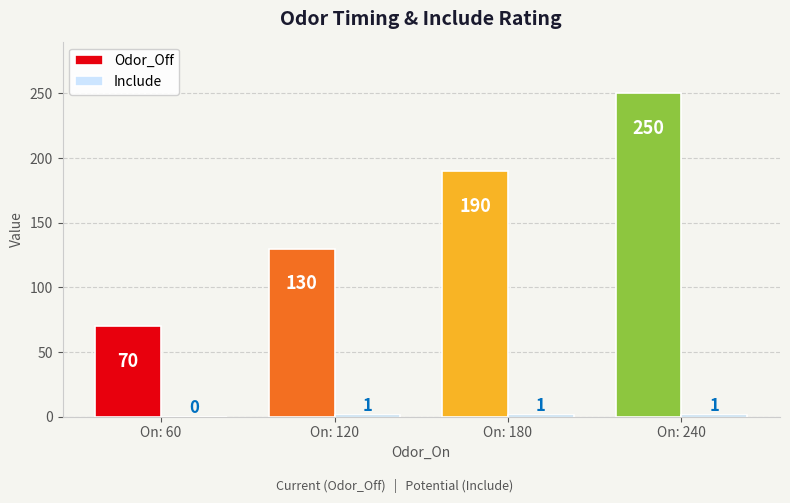

What is the sum of the Odor_Off values at On: 120 and On: 180?

320